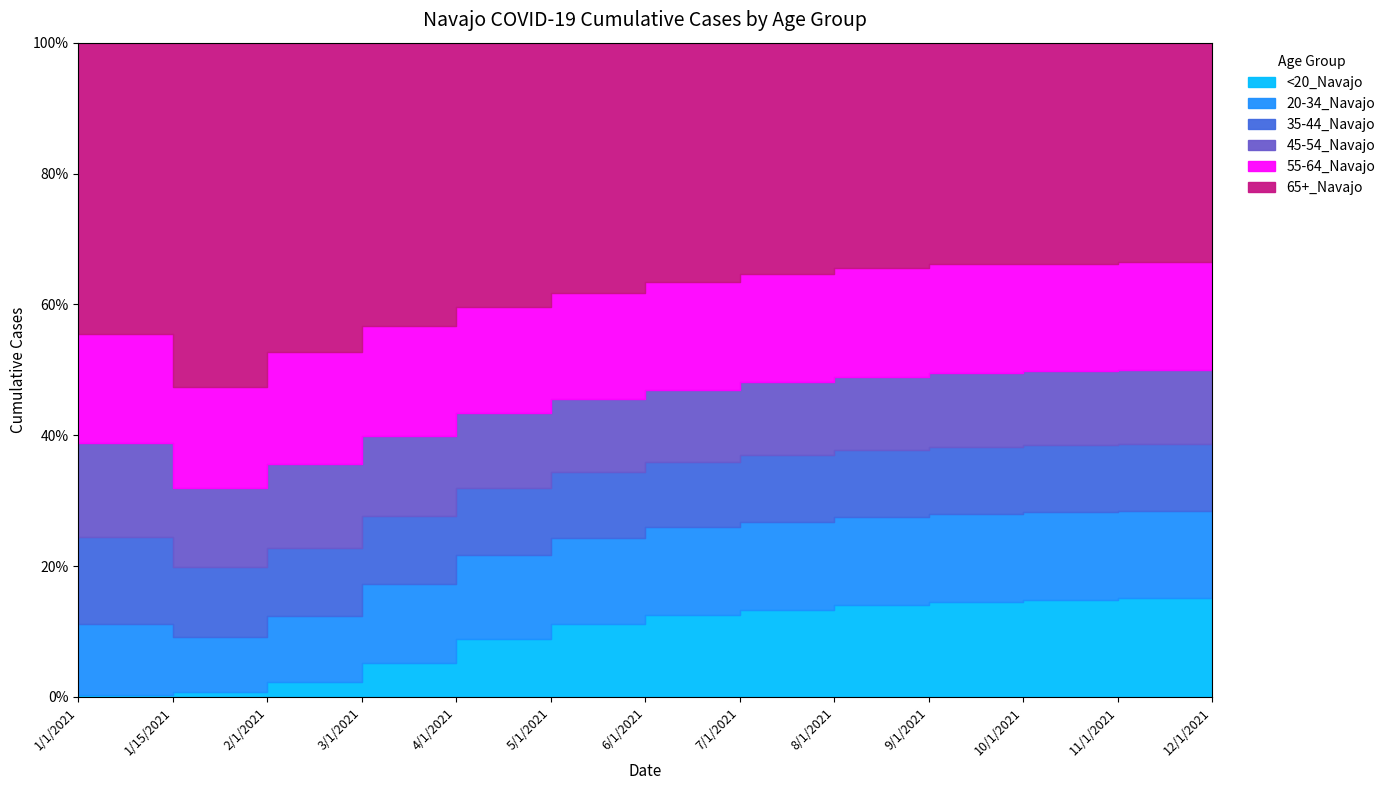

What is the value of the 35-44_Navajo point at the 8th from the left?

3700